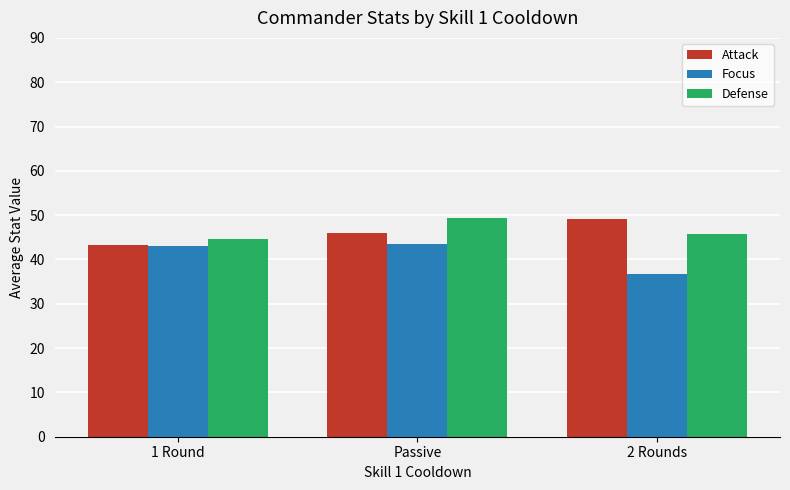

At which label is Attack closest to 46?

Passive